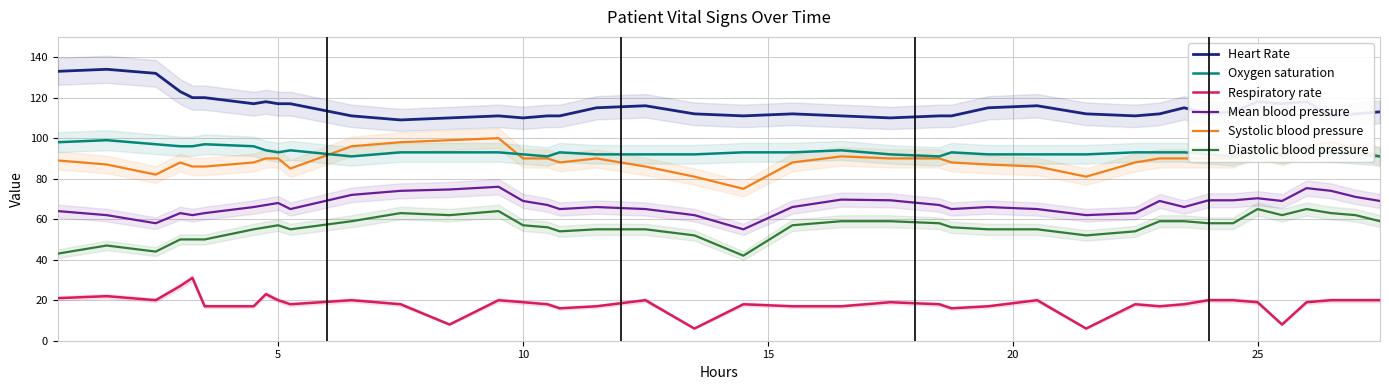

True or false: Oxygen saturation and Mean blood pressure intersect in this chart.

False